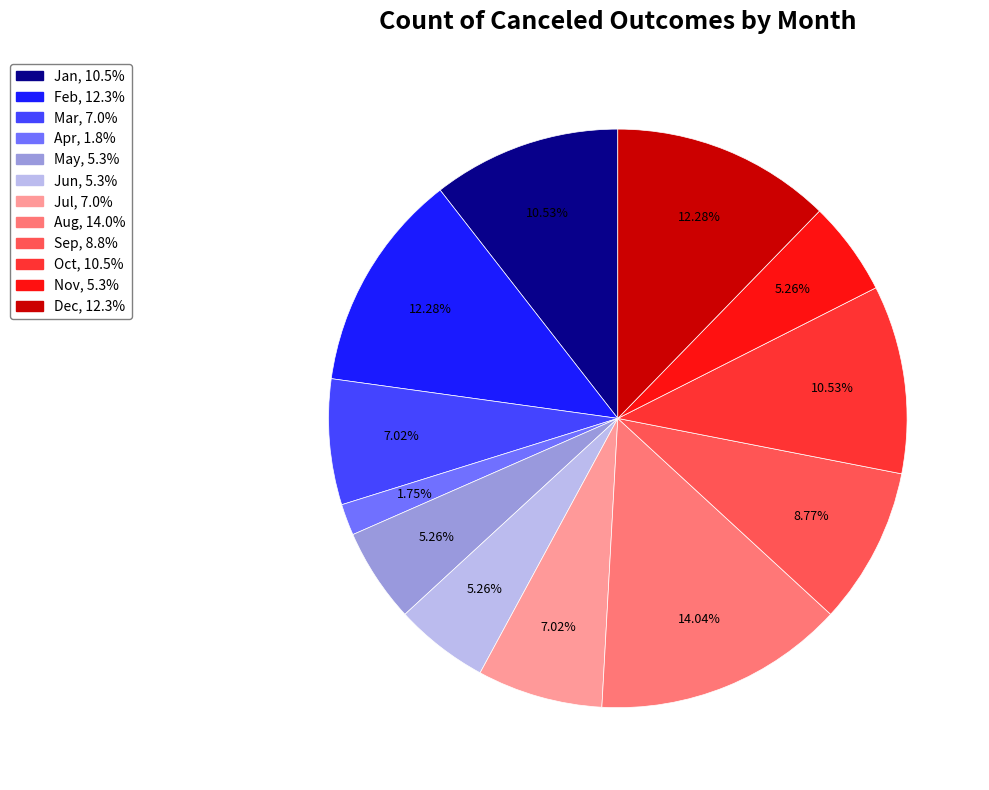

To the nearest percent, what is the average slice percentage?

8%